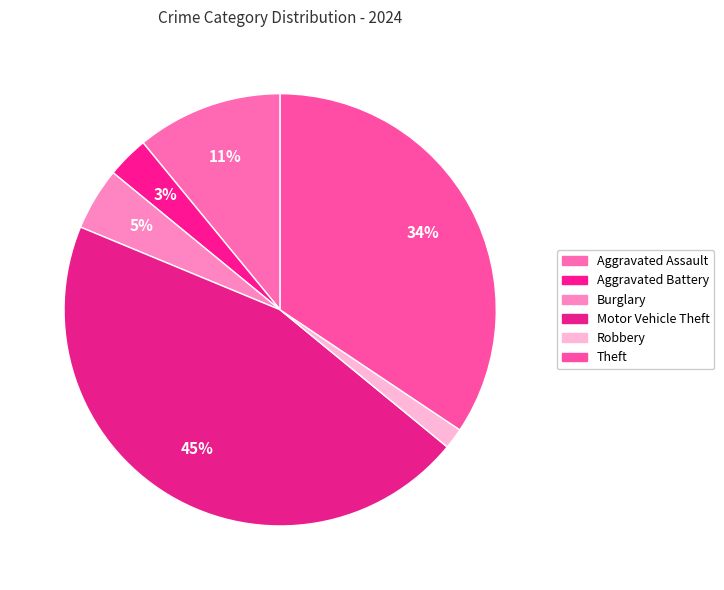

Does Aggravated Battery represent more than half of the total?

No